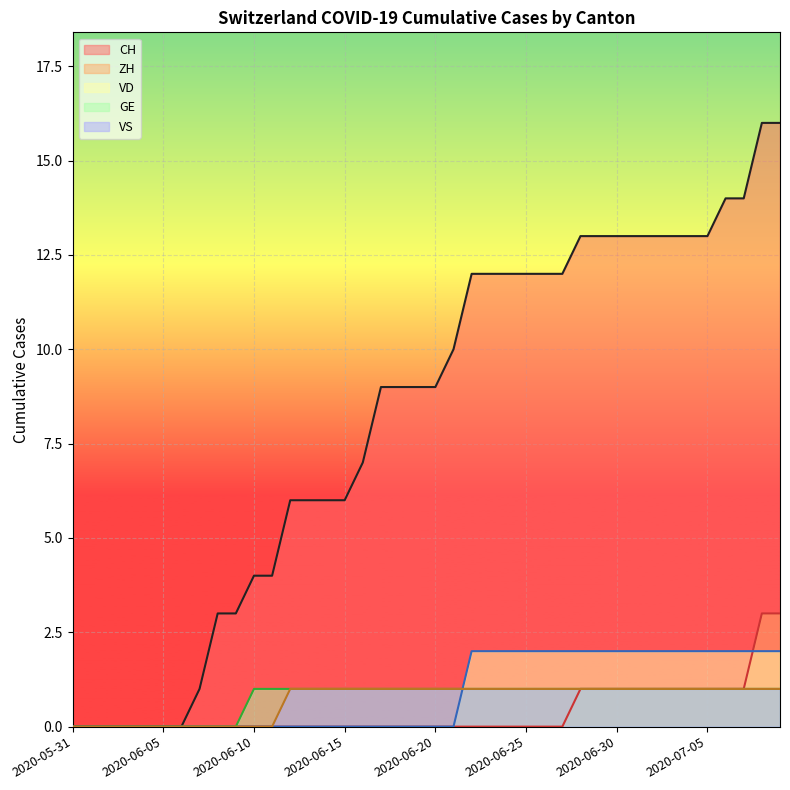

Is it true that CH equals 9 at 2020-06-19?

True